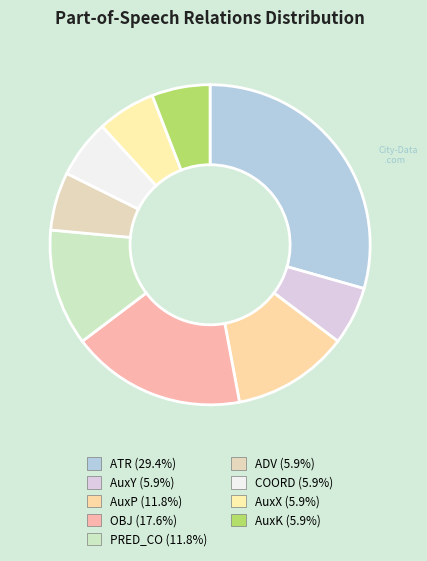

Which category has the biggest portion of the pie?

ATR